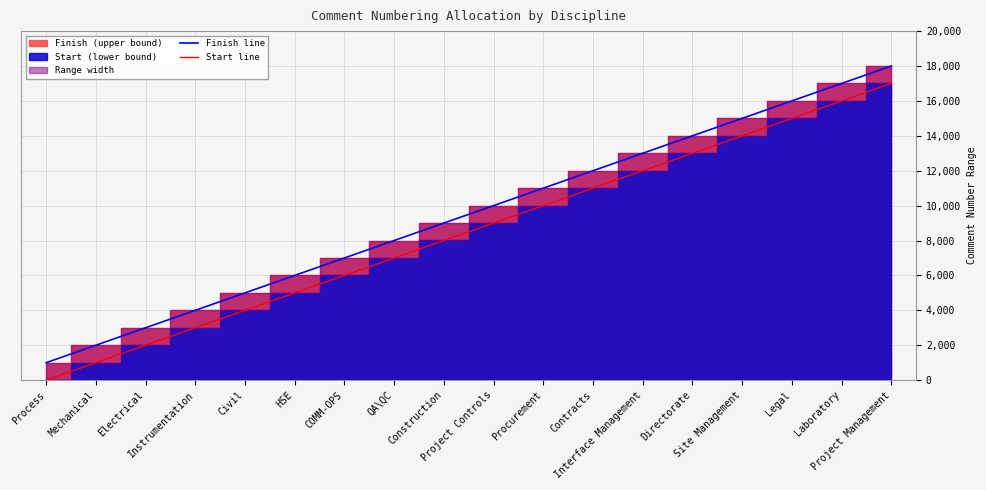

At which label is Finish line closest to 9500?

Construction